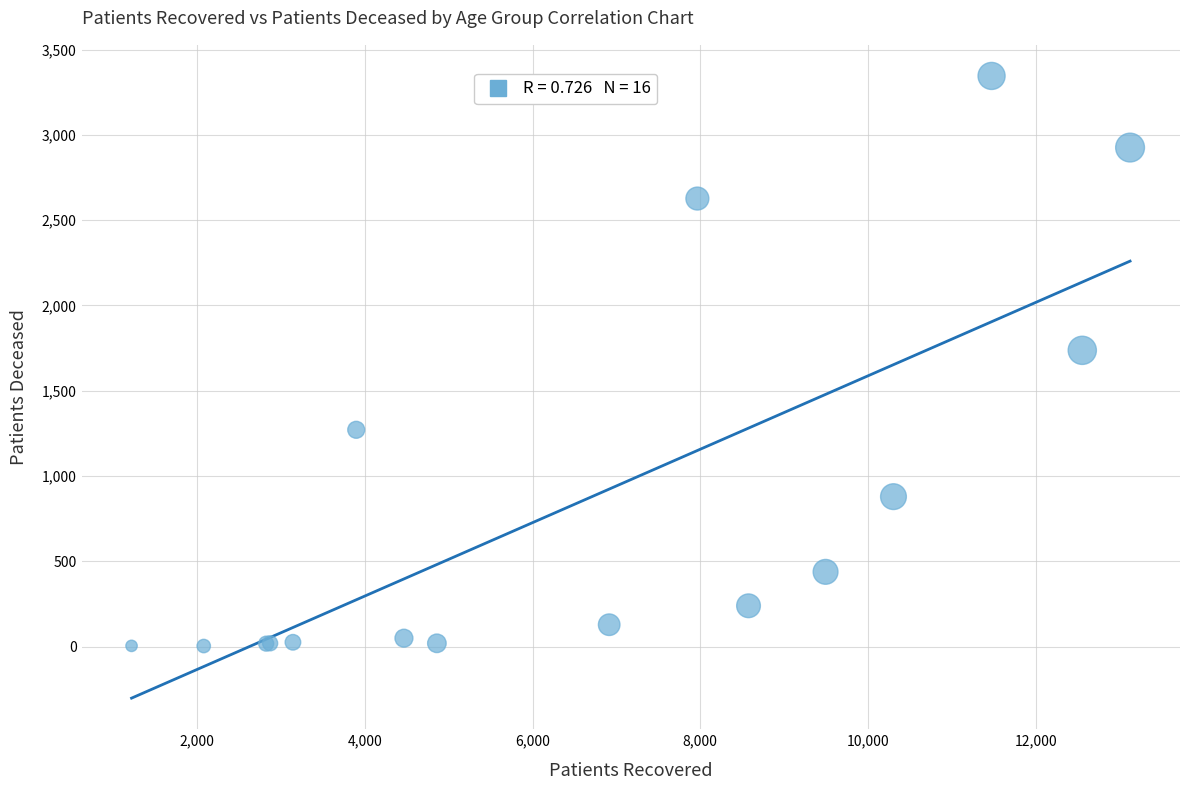

What Y value in the scatter plot is closest to 1674?

1737